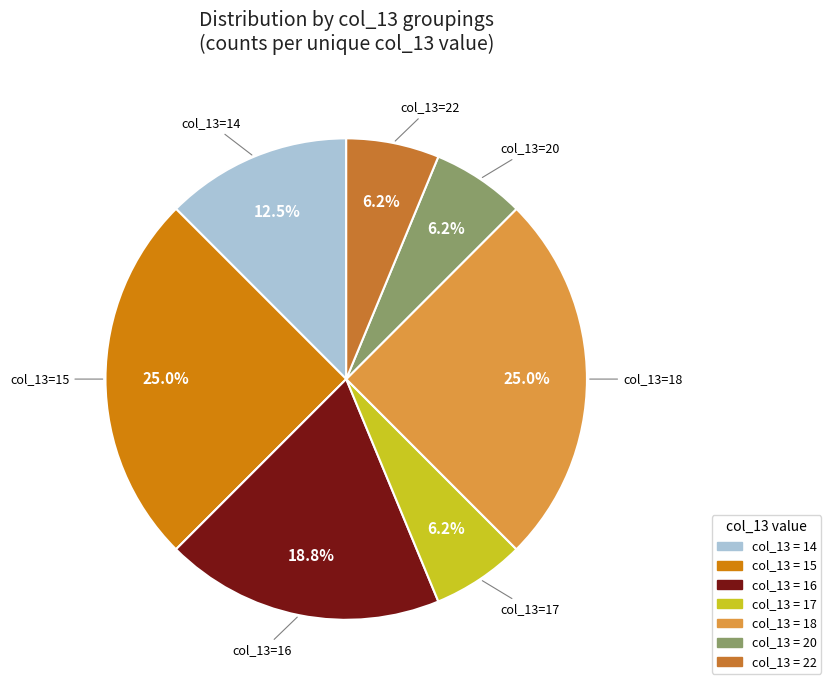

Which has a higher value, col_13=14 or col_13=18?

col_13=18